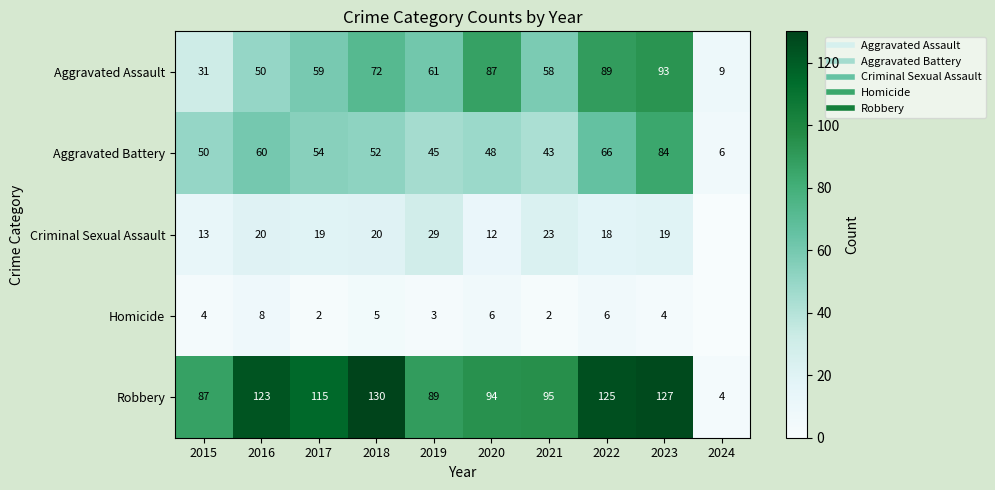

Which series has the largest total across all categories?

Robbery